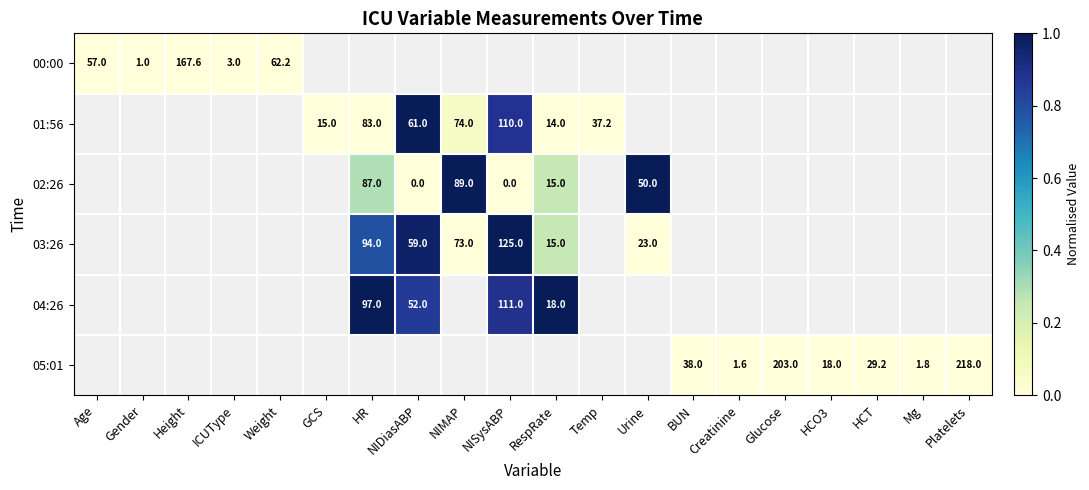

The 02:26 series shows 87.0 at HR. True or false?

True